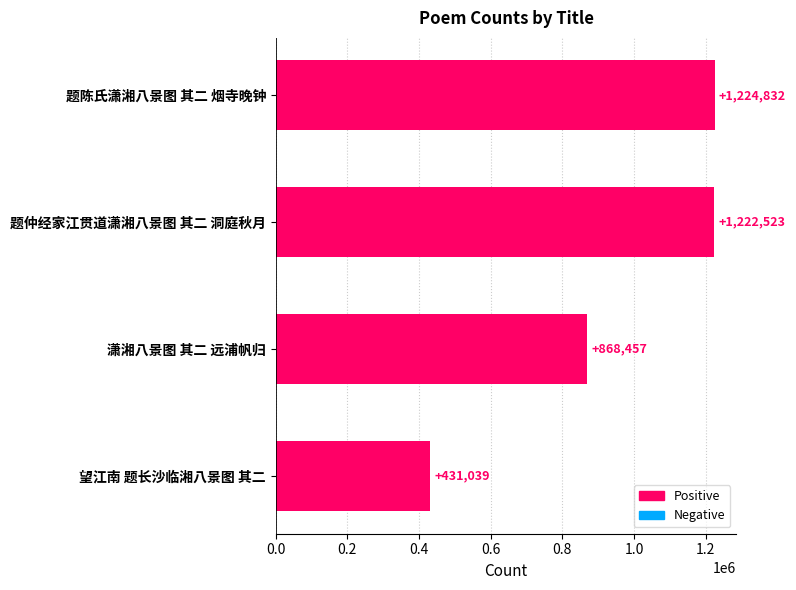

What is the ratio of the value at 题陈氏潇湘八景图 其二 烟寺晚钟 to the value at 潇湘八景图 其二 远浦帆归?

1.4